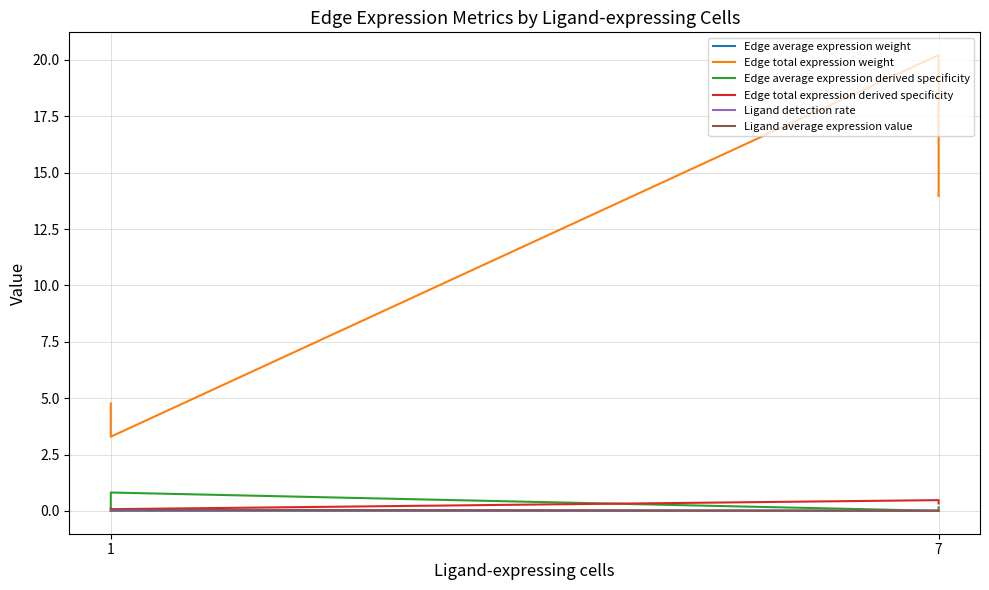

True or false: Edge total expression weight and Edge average expression weight cross at least once.

False